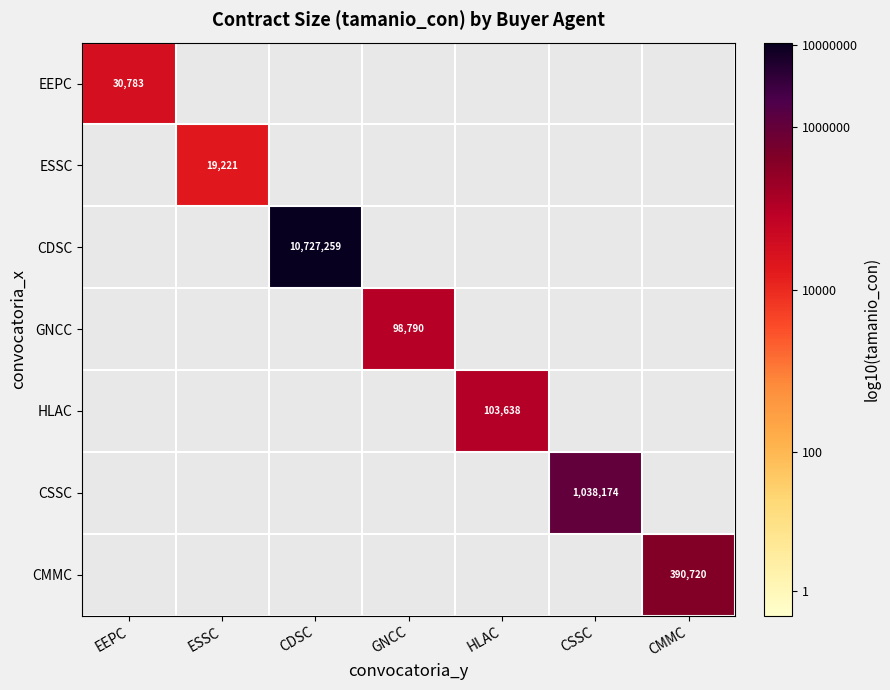

True or false: CMMC has a value of 565871 at CMMC.

False